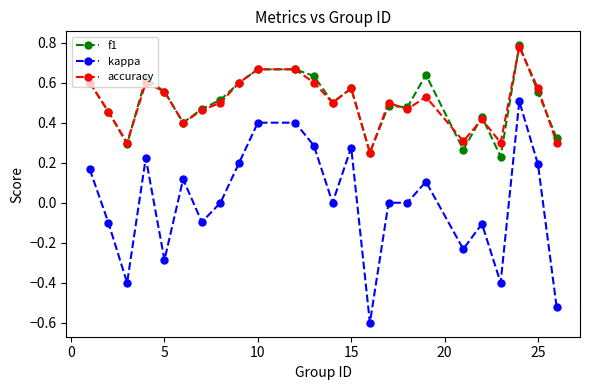

Which series has the largest range (max minus min)?

kappa